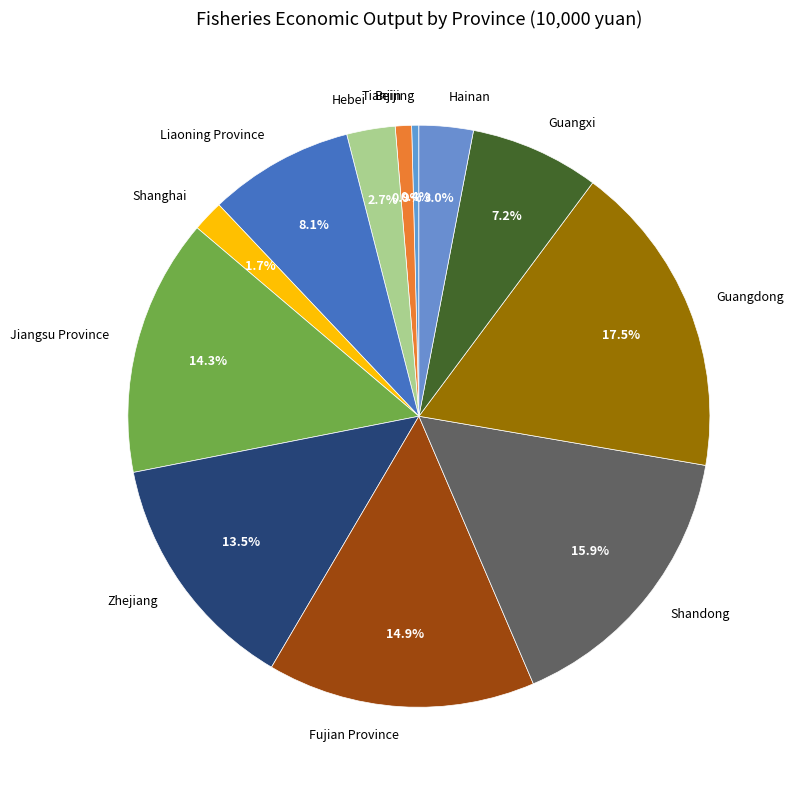

What is the ratio of the value at Jiangsu Province to the value at Liaoning Province?

1.8